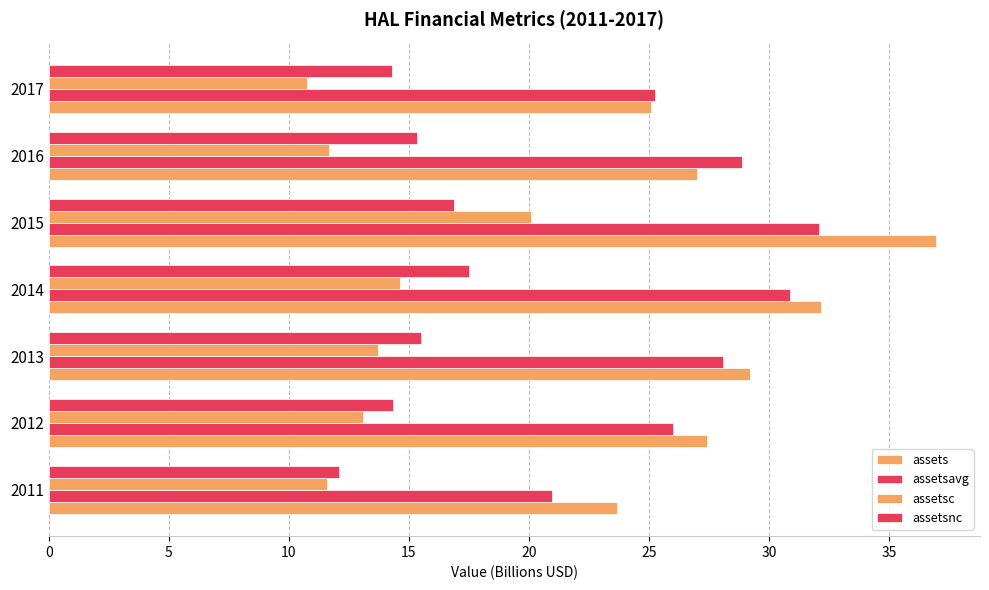

What is the difference between the second highest and second lowest values in the assets series?

7.1